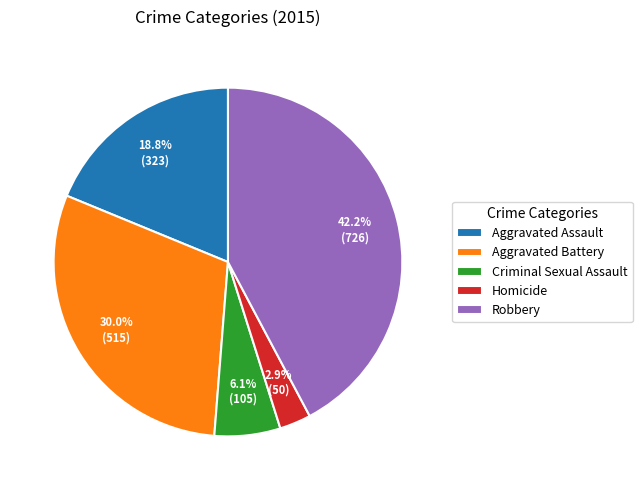

Is Aggravated Battery the majority of the pie?

No